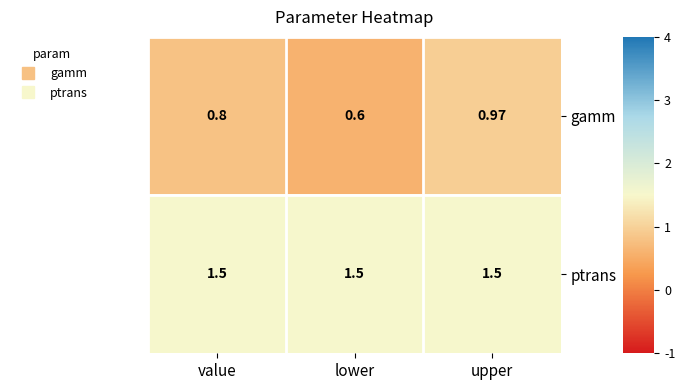

At which label does gamm reach its peak?

upper